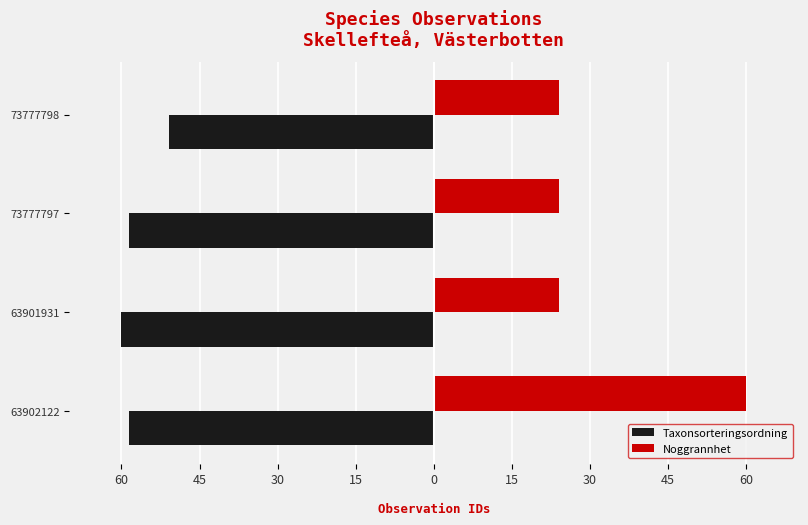

What are all the series names shown in the legend?

Taxonsorteringsordning, Noggrannhet